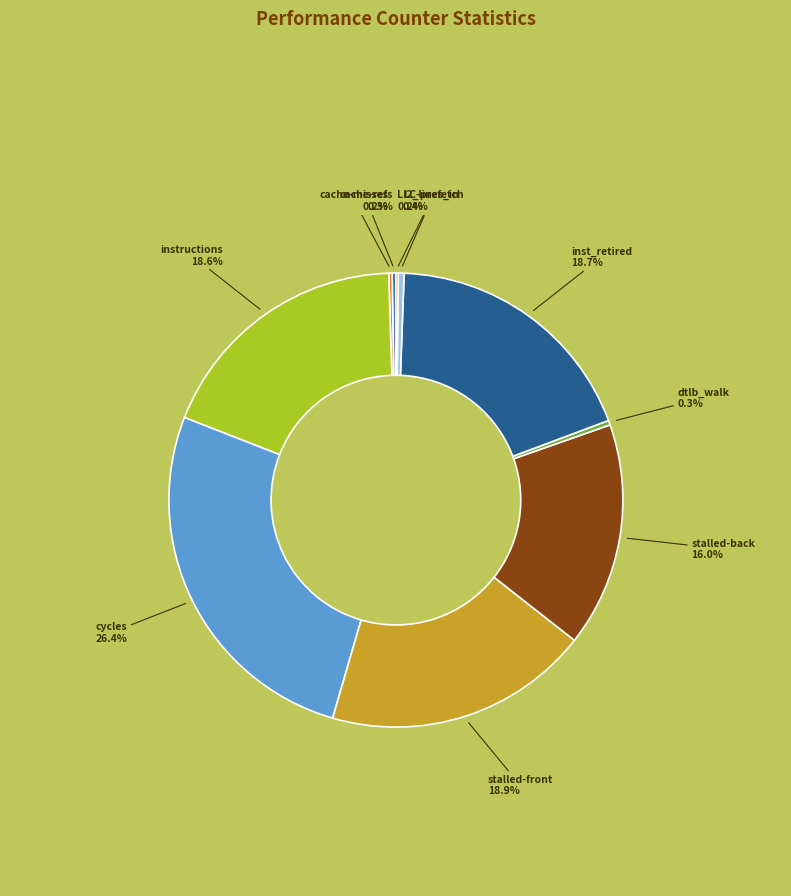

What is the largest slice in the pie chart?

cycles